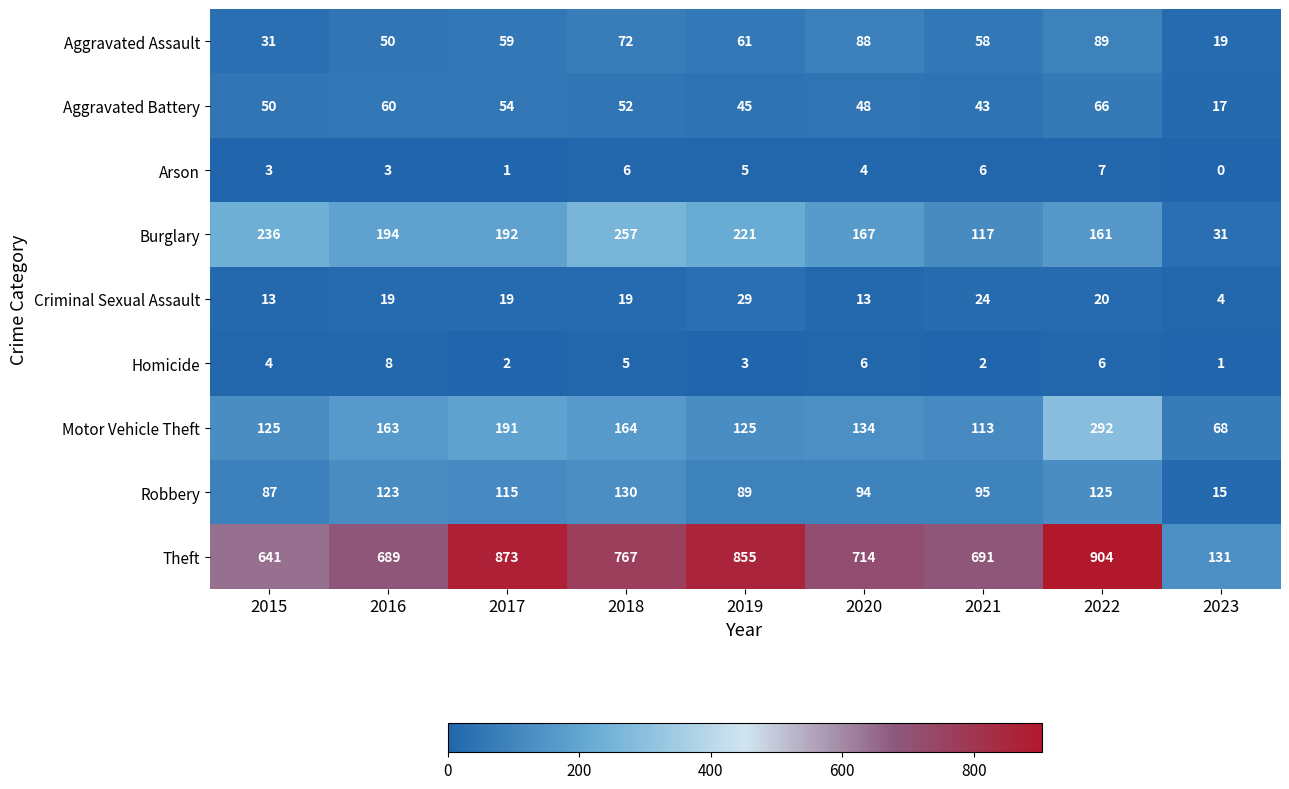

What is the total value across all series at 2015?

1190